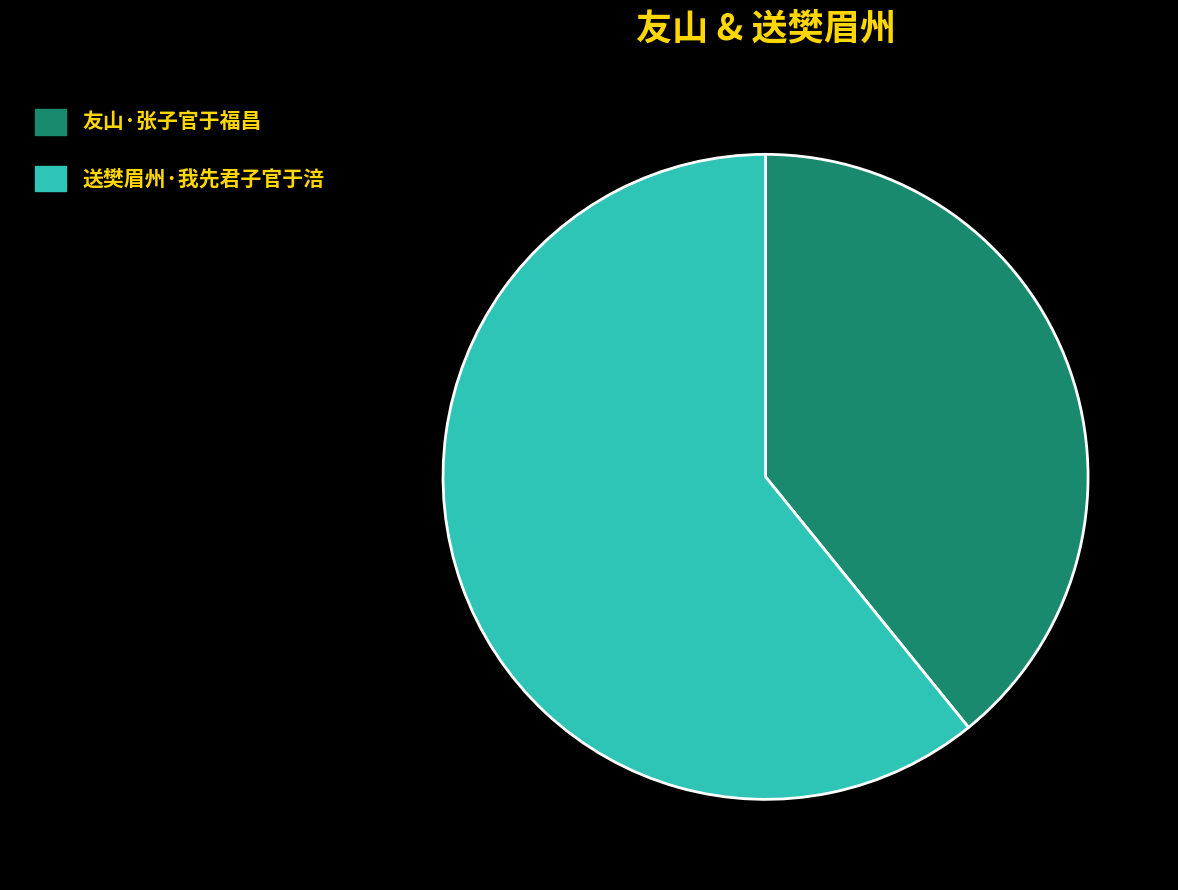

Is the sum of 送樊眉州·我先君子官于涪 and 友山·张子官于福昌 greater than half?

Yes